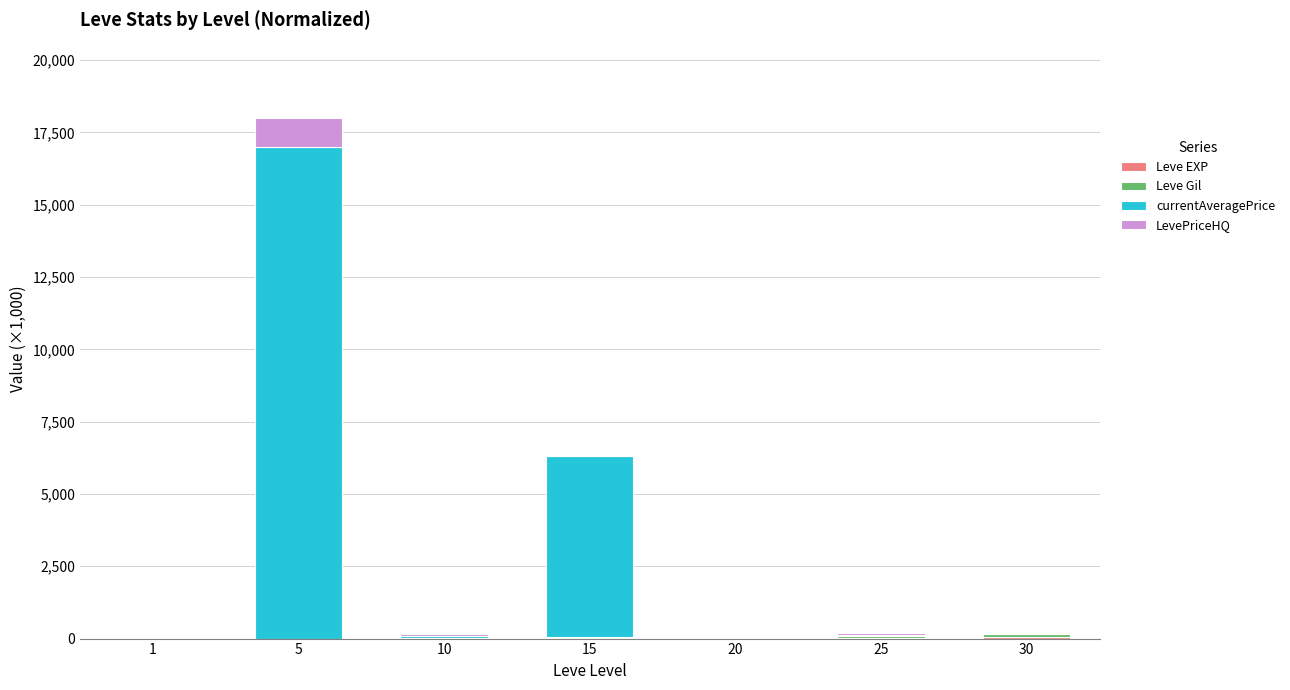

At which category is the sum across all series the highest?

5